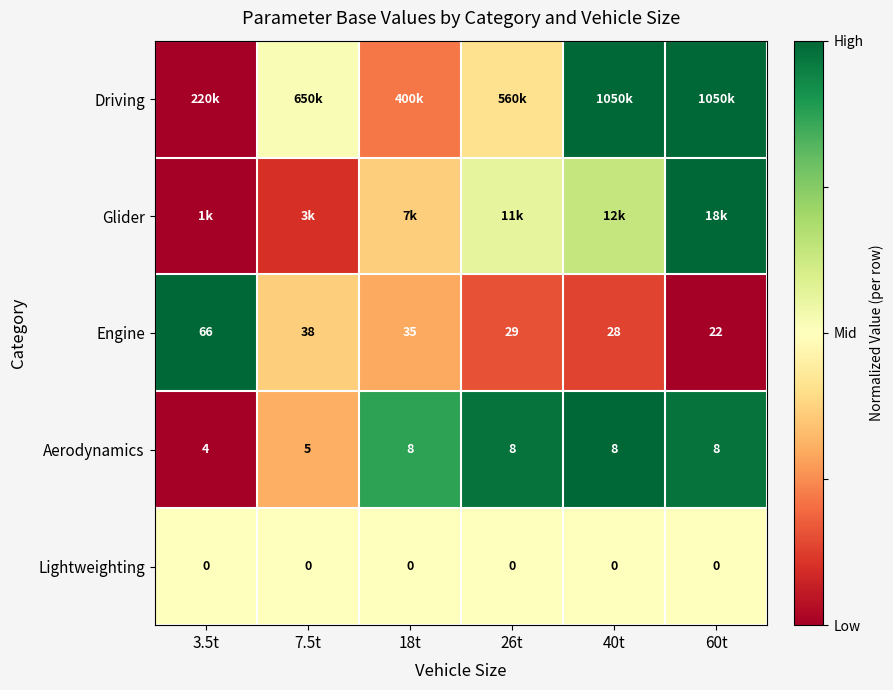

Is the value of Lightweighting at 60t greater than the value of Aerodynamics at 26t?

No